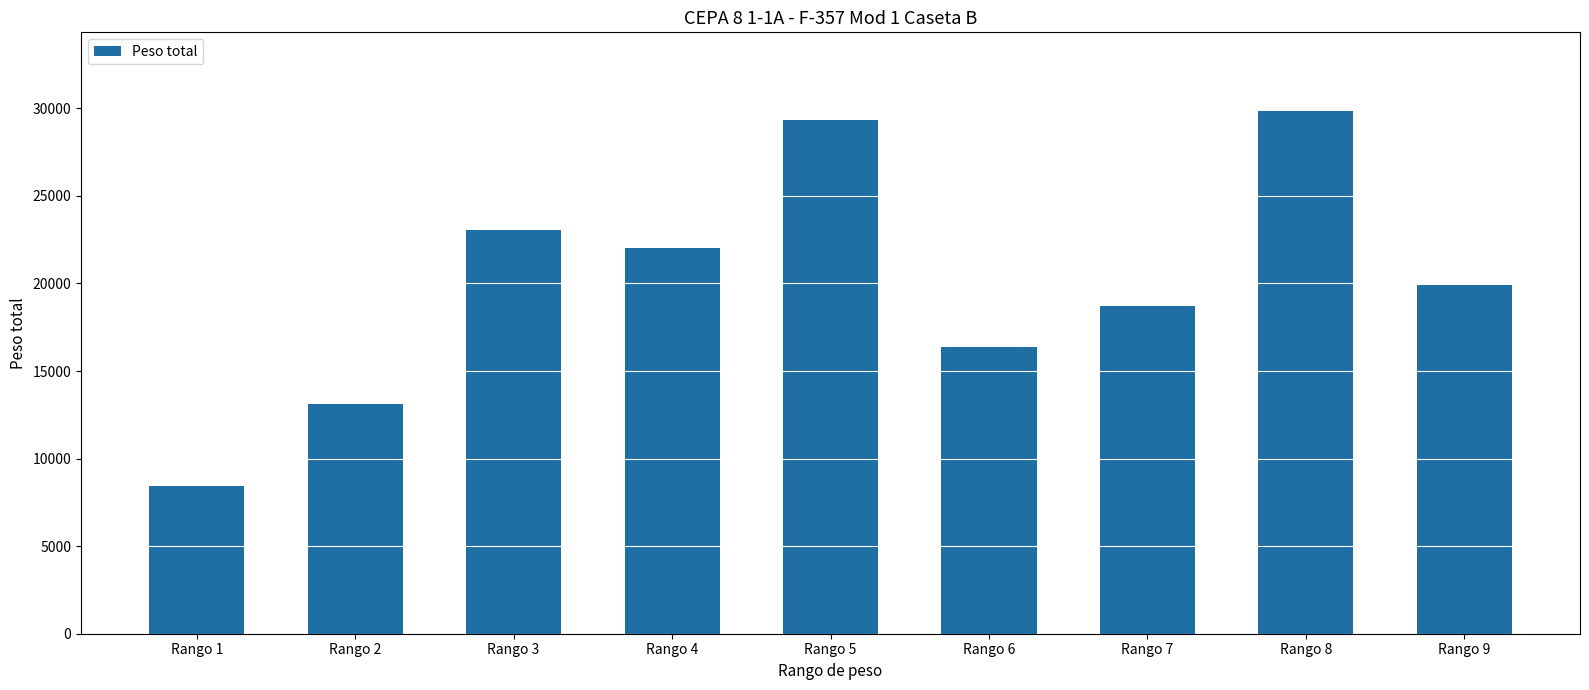

Which label corresponds to the smallest value in the chart?

Rango 1